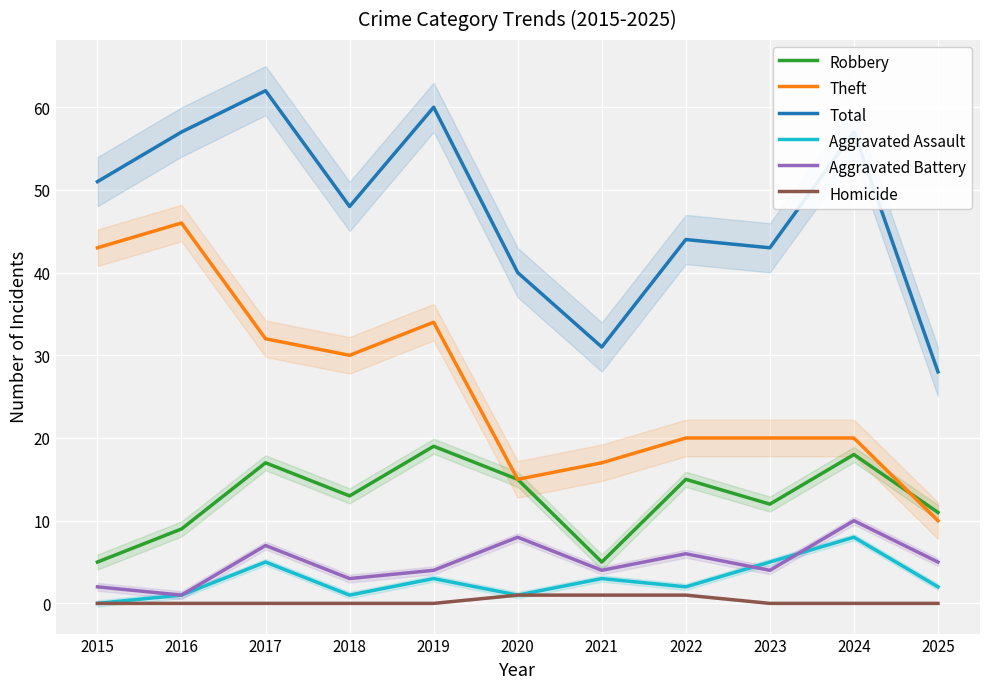

How many lines are shown in the chart?

6